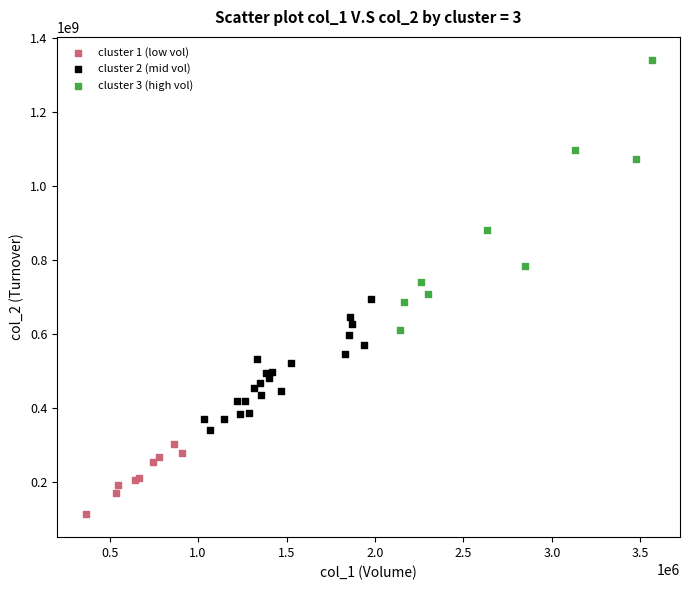

Which series reaches the minimum Y coordinate?

cluster 1 (low vol)